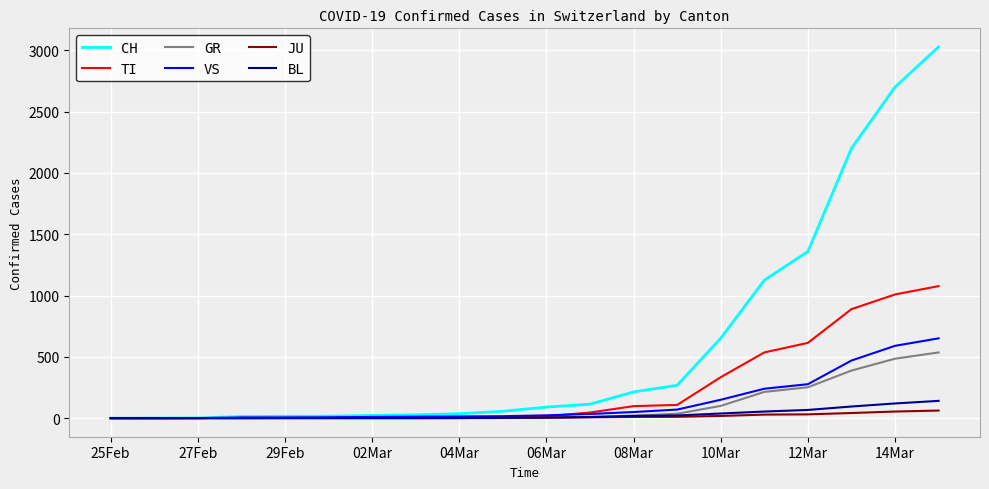

What is the maximum value shown in the chart?

3028